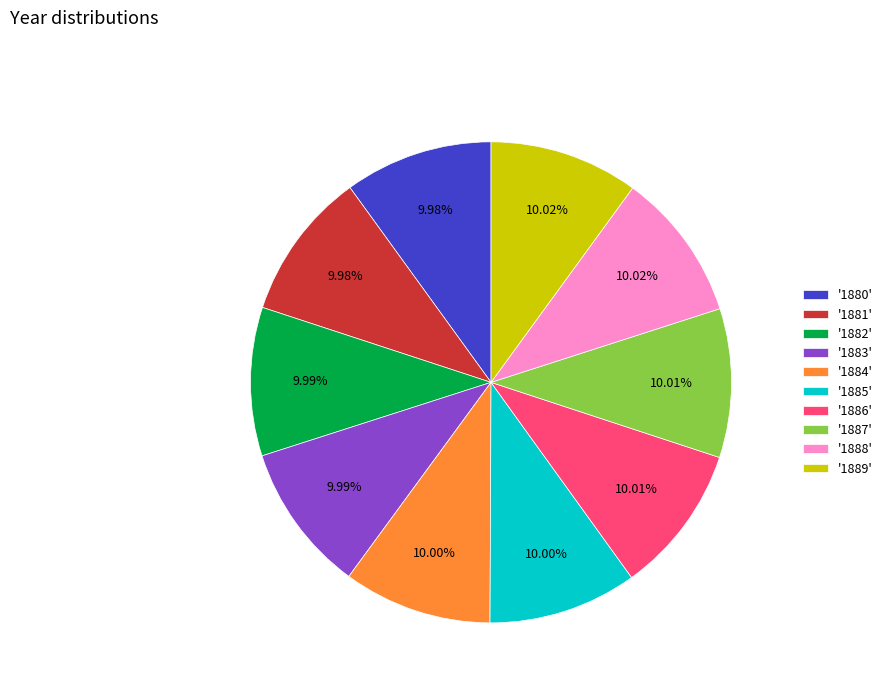

Do '1887' and '1889' together represent more than half of the pie?

No